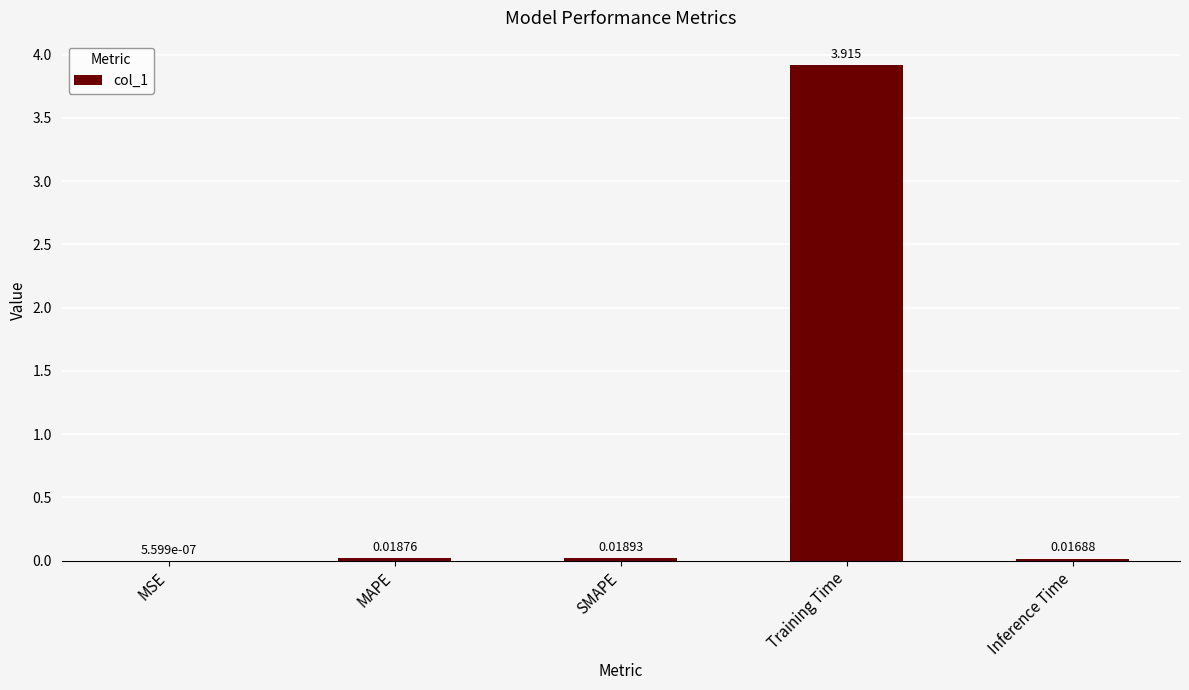

At which label is the value closest to 1?

SMAPE